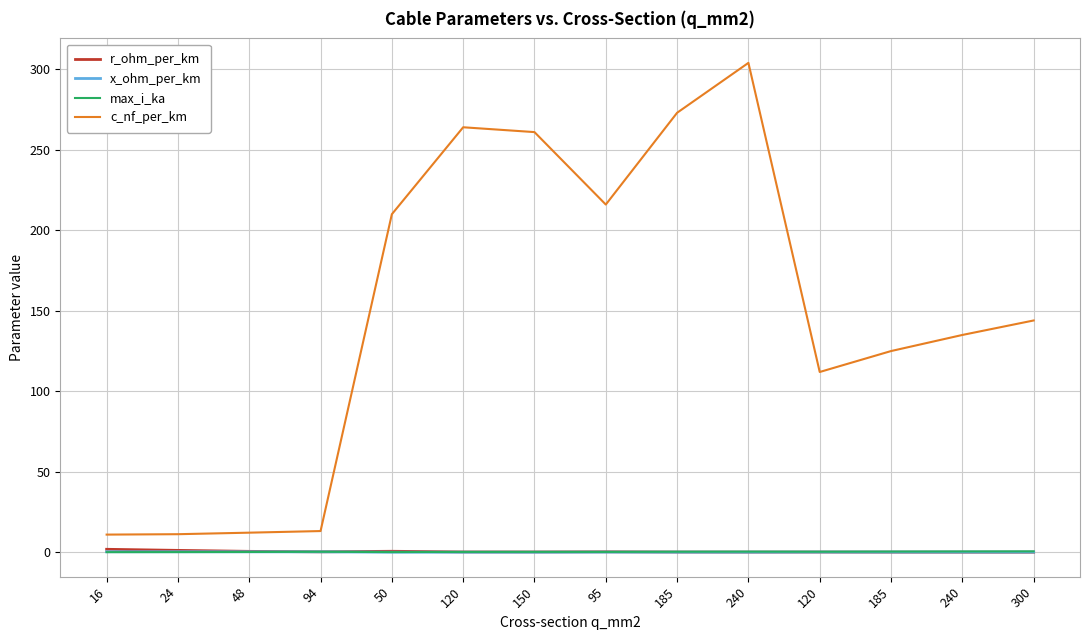

True or false: c_nf_per_km and max_i_ka cross at least once.

False